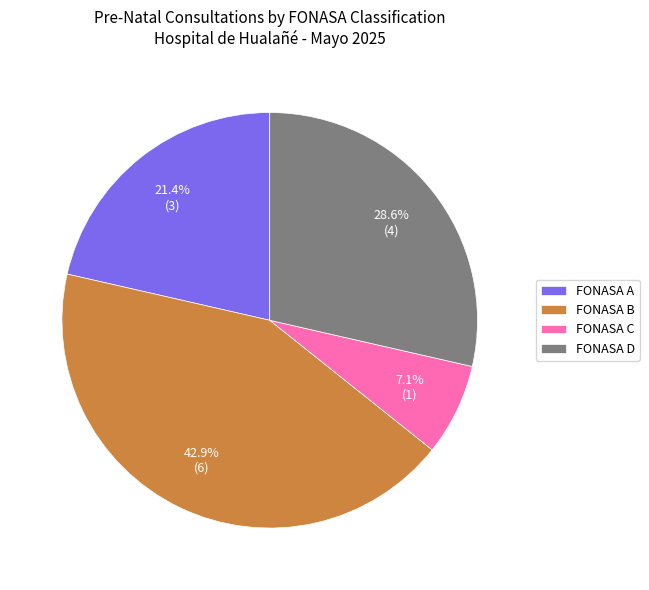

Which category has the smallest portion of the pie?

FONASA C